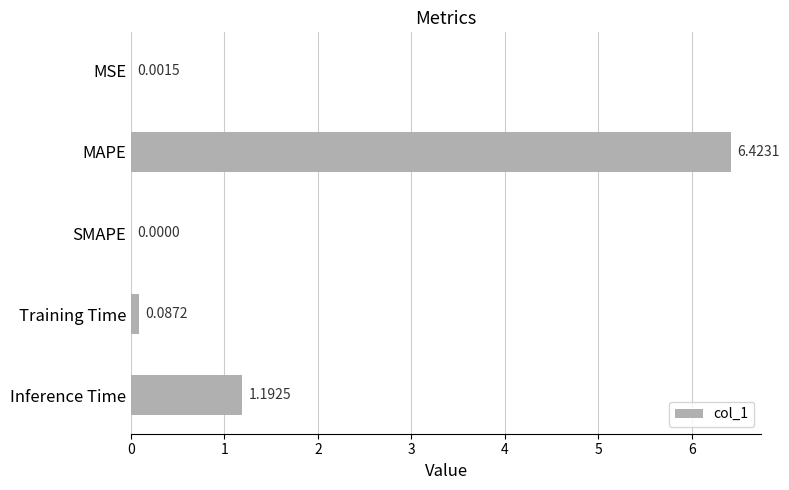

Between MSE and Inference Time, which is larger?

Inference Time